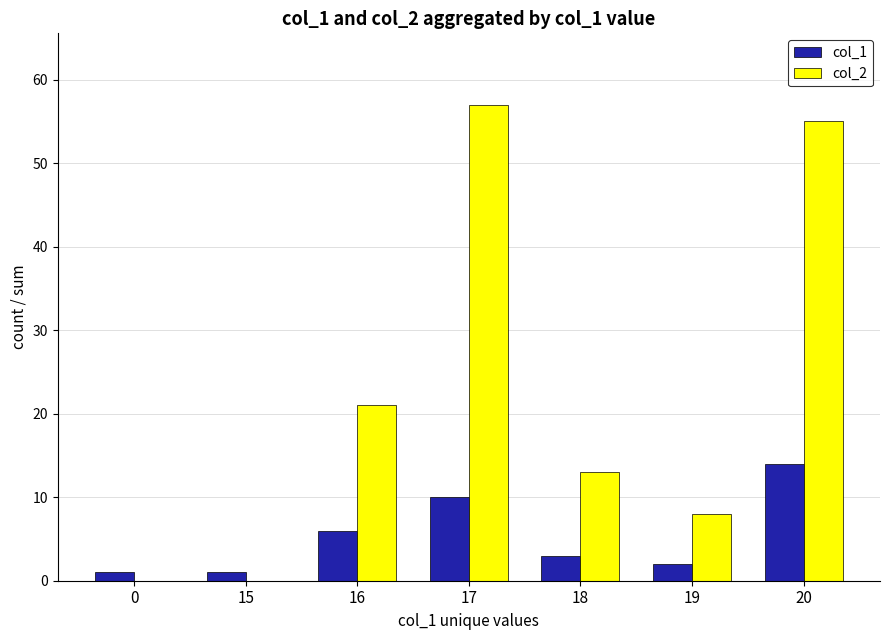

The value of col_2 at 18 is 5. True or false?

False